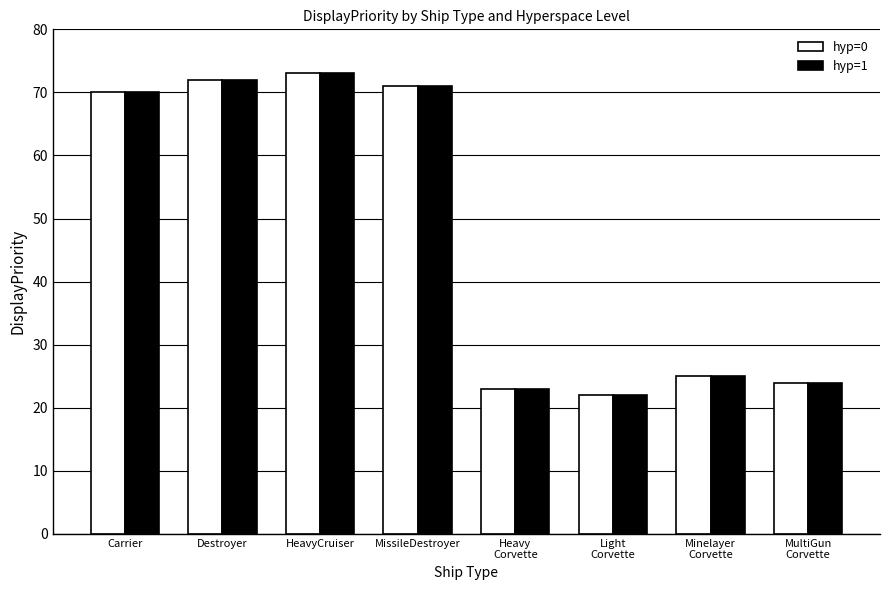

What is the total value across all series at Minelayer
Corvette?

50